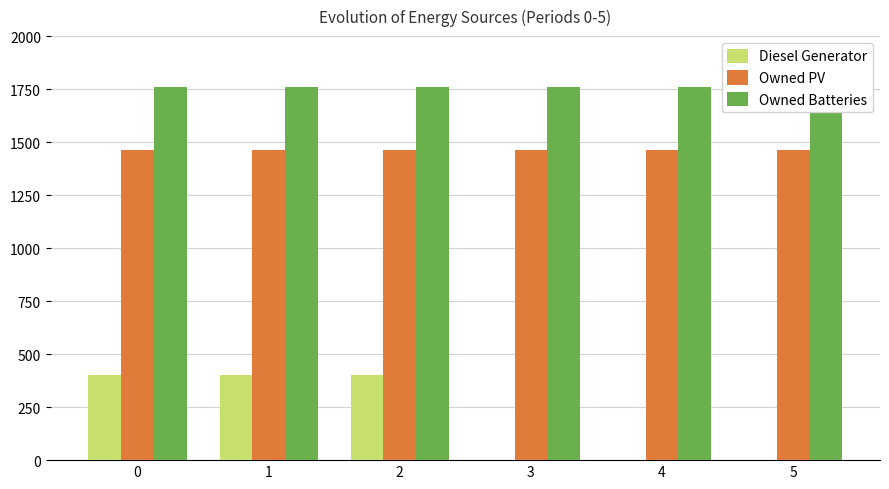

List the series in order of their peak value, lowest first.

Diesel Generator, Owned PV, Owned Batteries